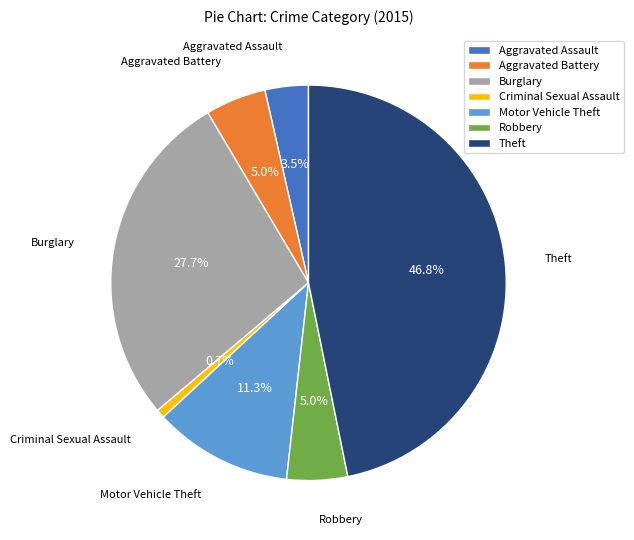

To the nearest percent, what is the average slice percentage?

14%